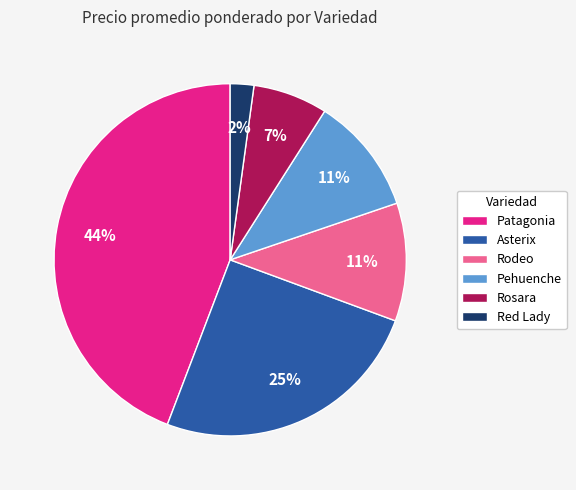

What is the smallest slice in the pie chart?

Red Lady